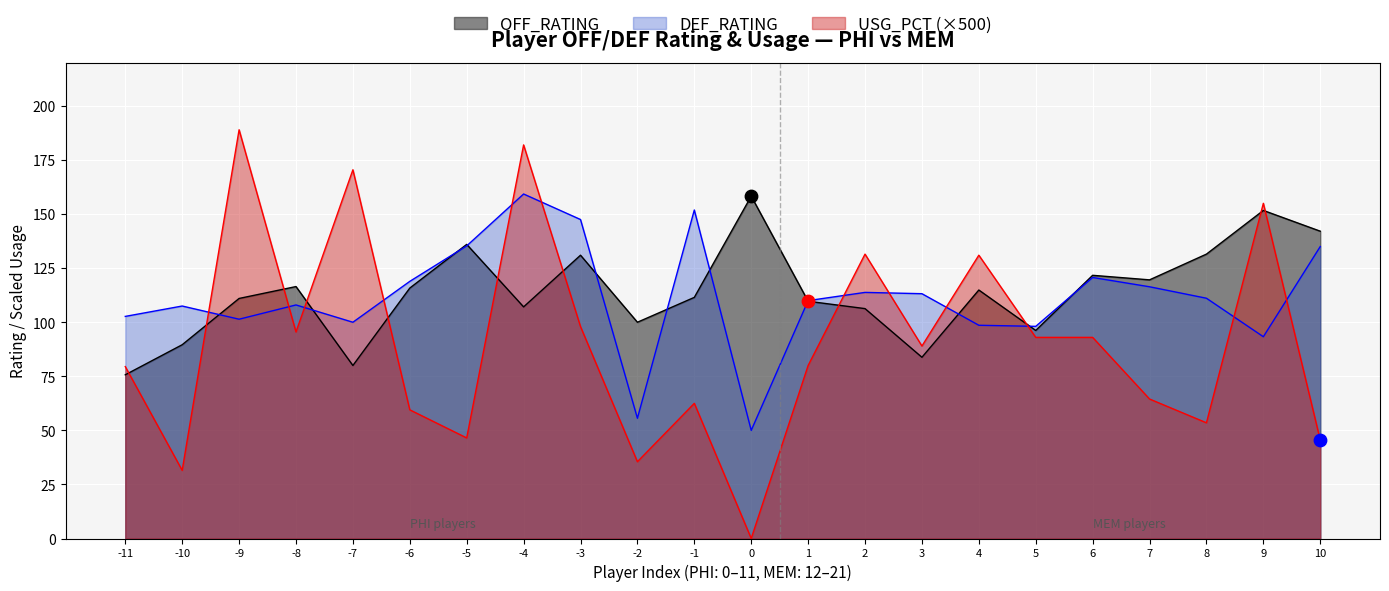

What is the total value across all series at 7?

300.5